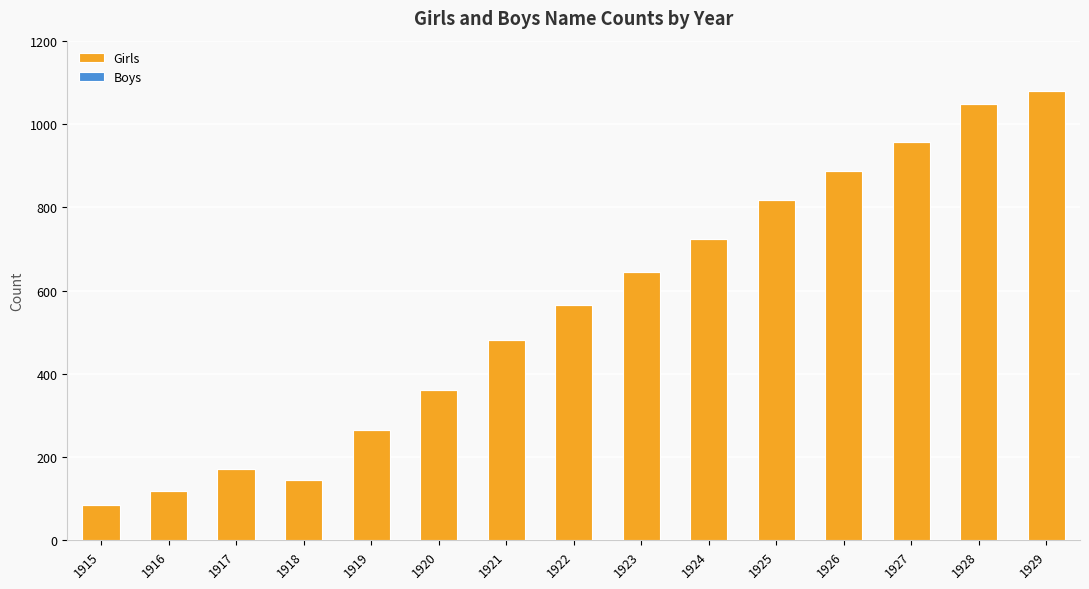

Which has a higher value, 1917 or 1916?

1917